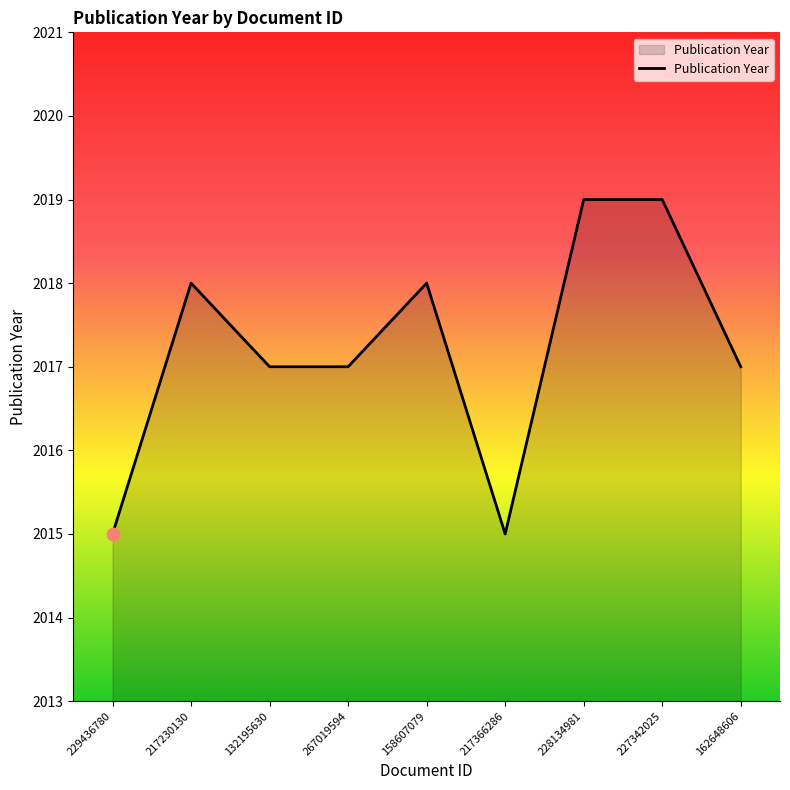

What is the change in value from 217230130 to 217366286?

-3